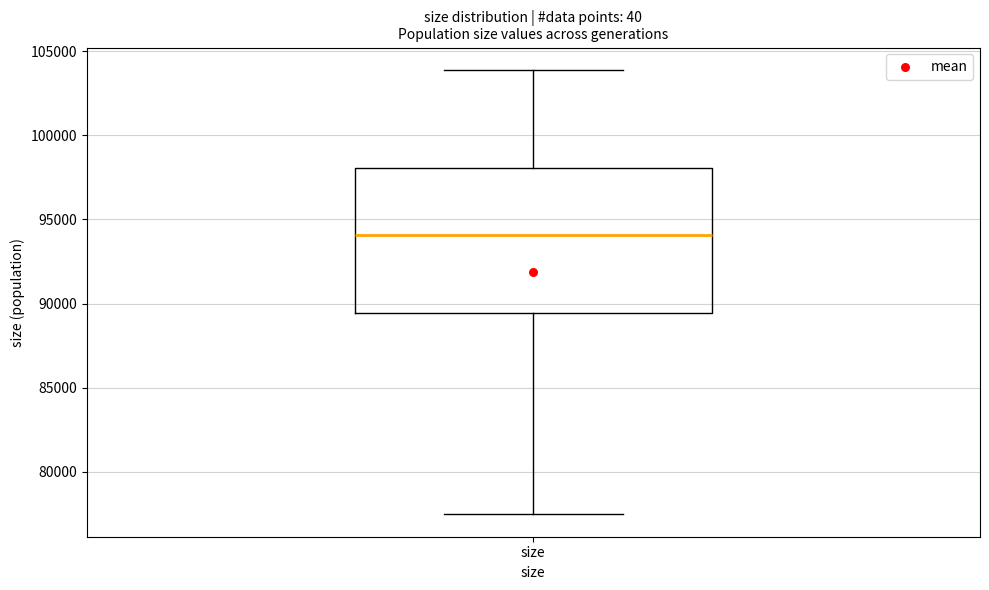

Where does the median line of the box for size sit on the y-axis? The values are not printed on the chart, so give them approximately, as read against the axis.

94000